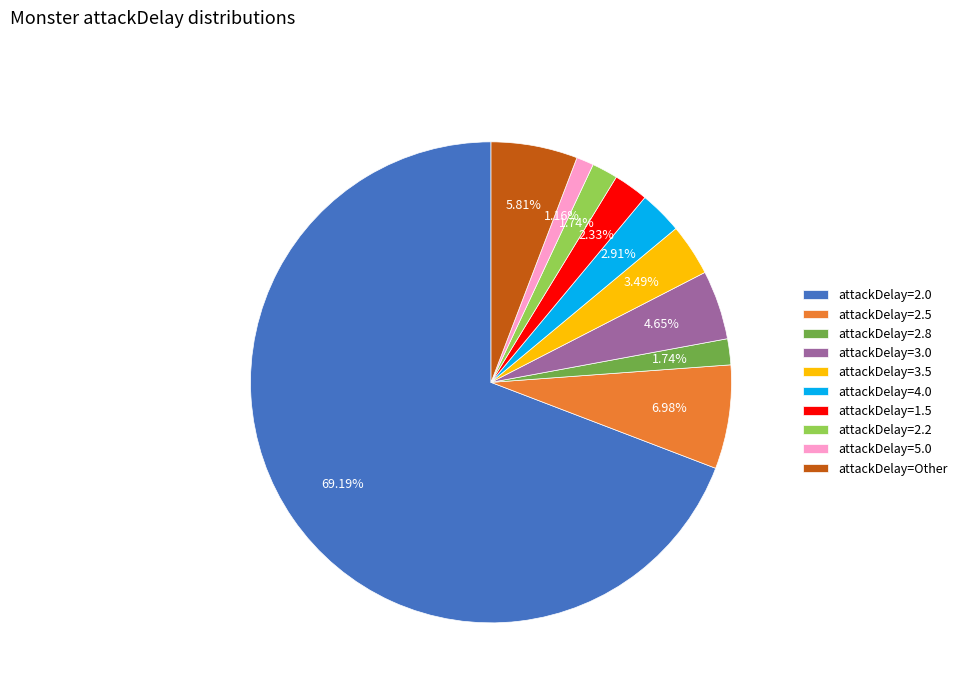

How many segments does this pie chart have?

10